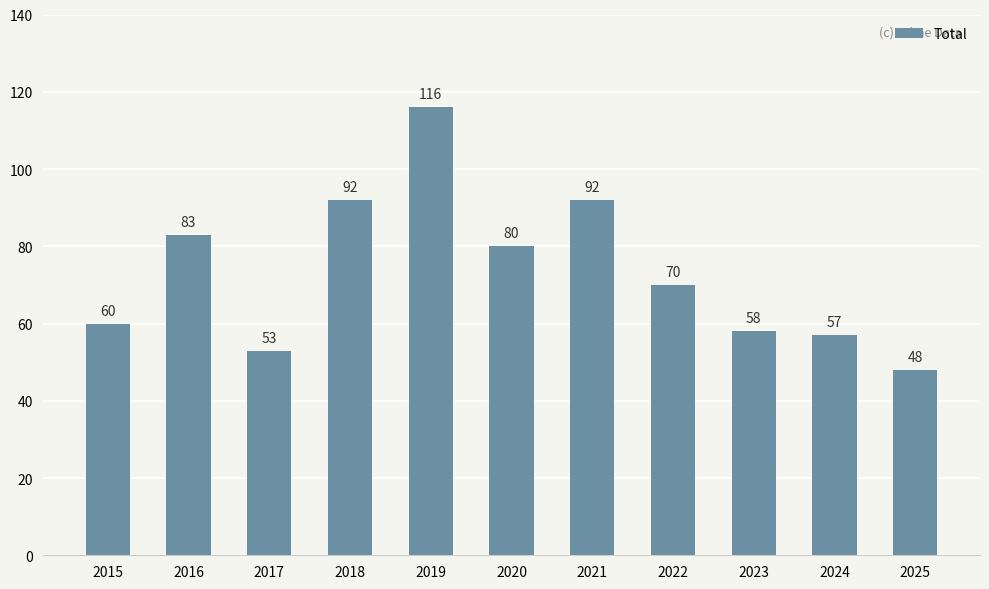

What value does the data have at 2016, to the nearest 10?

80